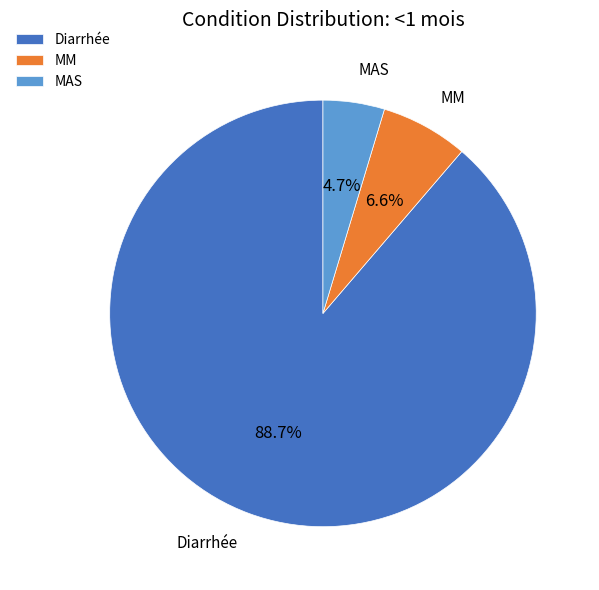

Count the number of slices in the pie.

3